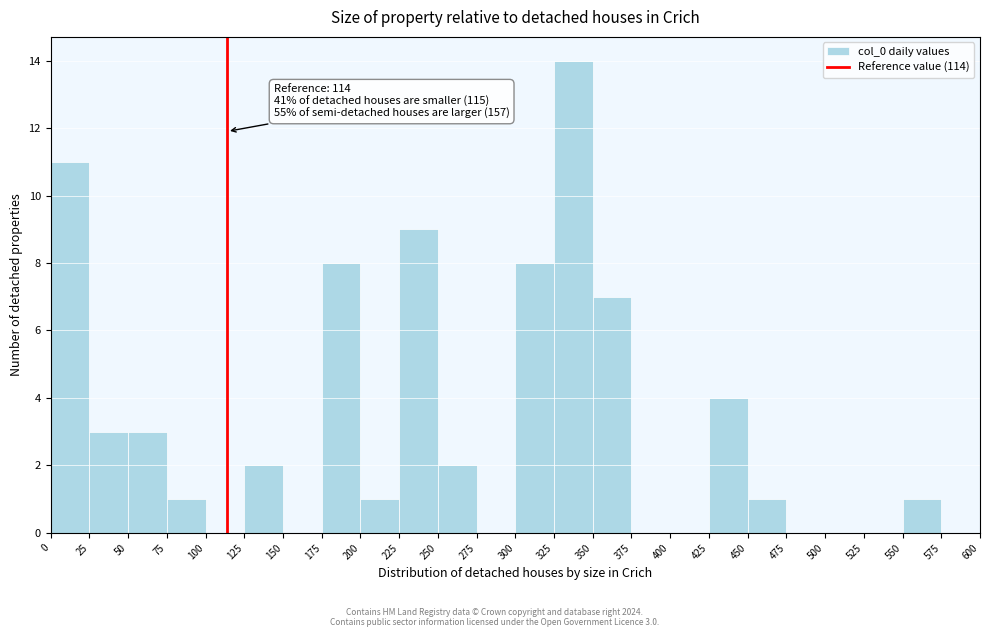

Over which range of the x-axis is the bar tallest?

325 to 350